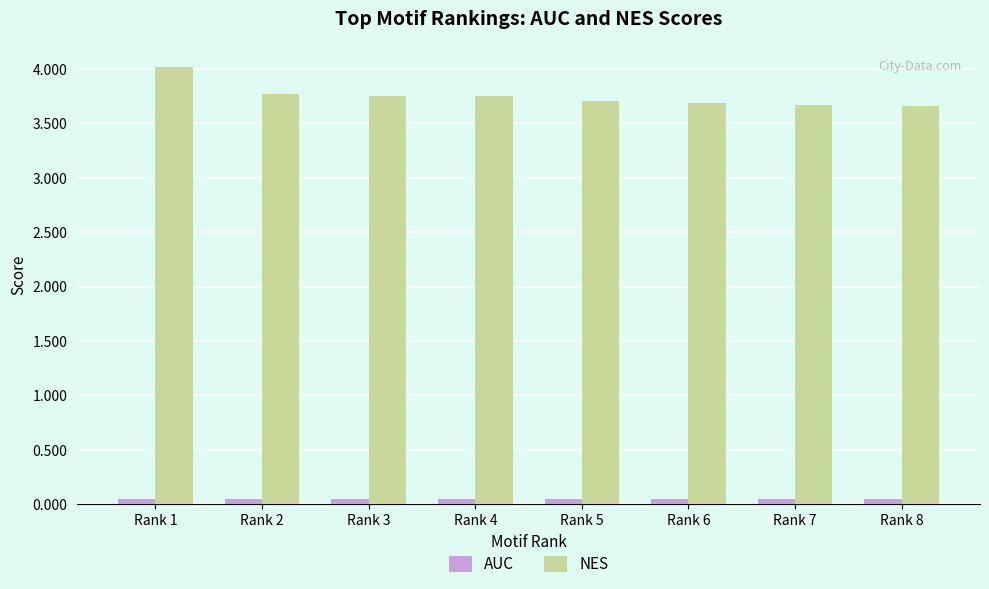

List the series in order of their peak value, highest first.

NES, AUC